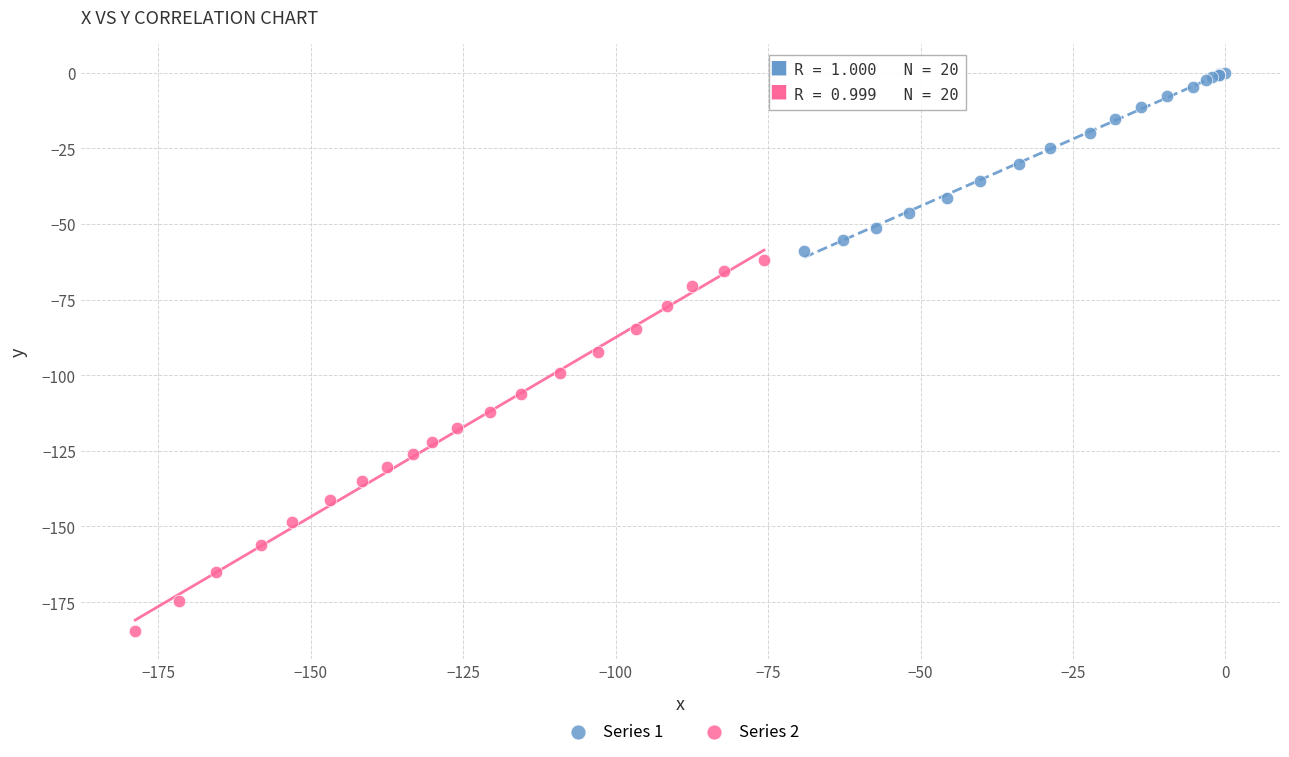

Which series contains the lowest Y value?

Series 2